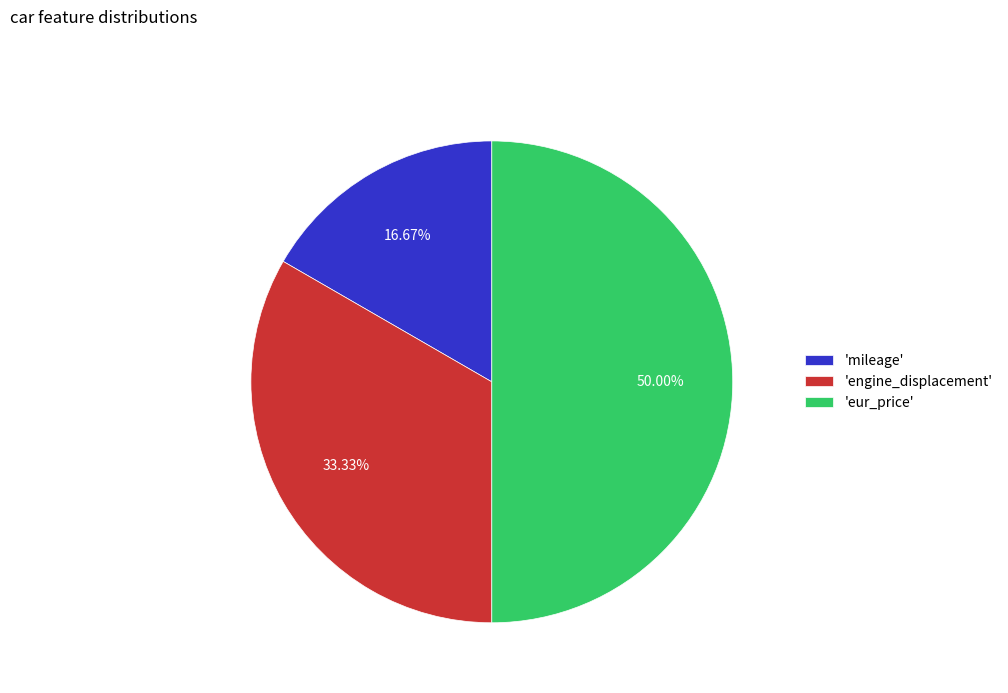

Is 'engine_displacement' the majority of the pie?

No